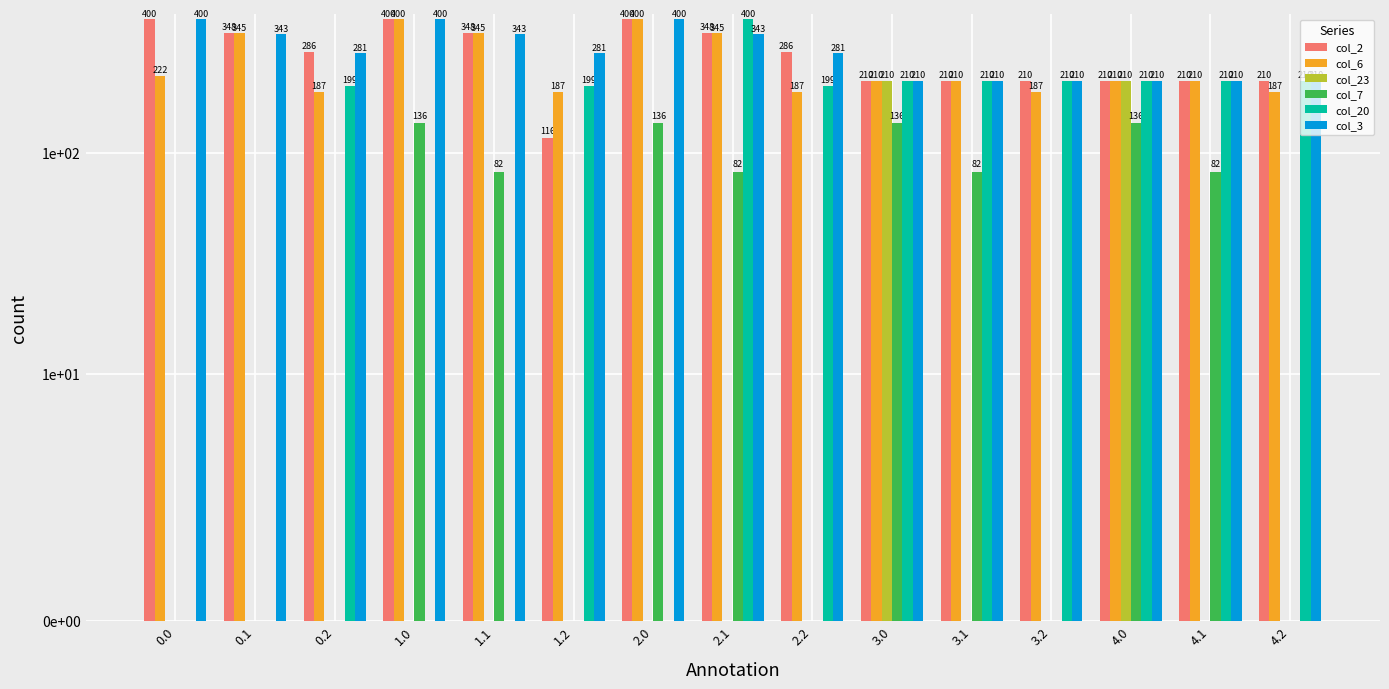

What is the label of the 1st bar from the right?

4.2